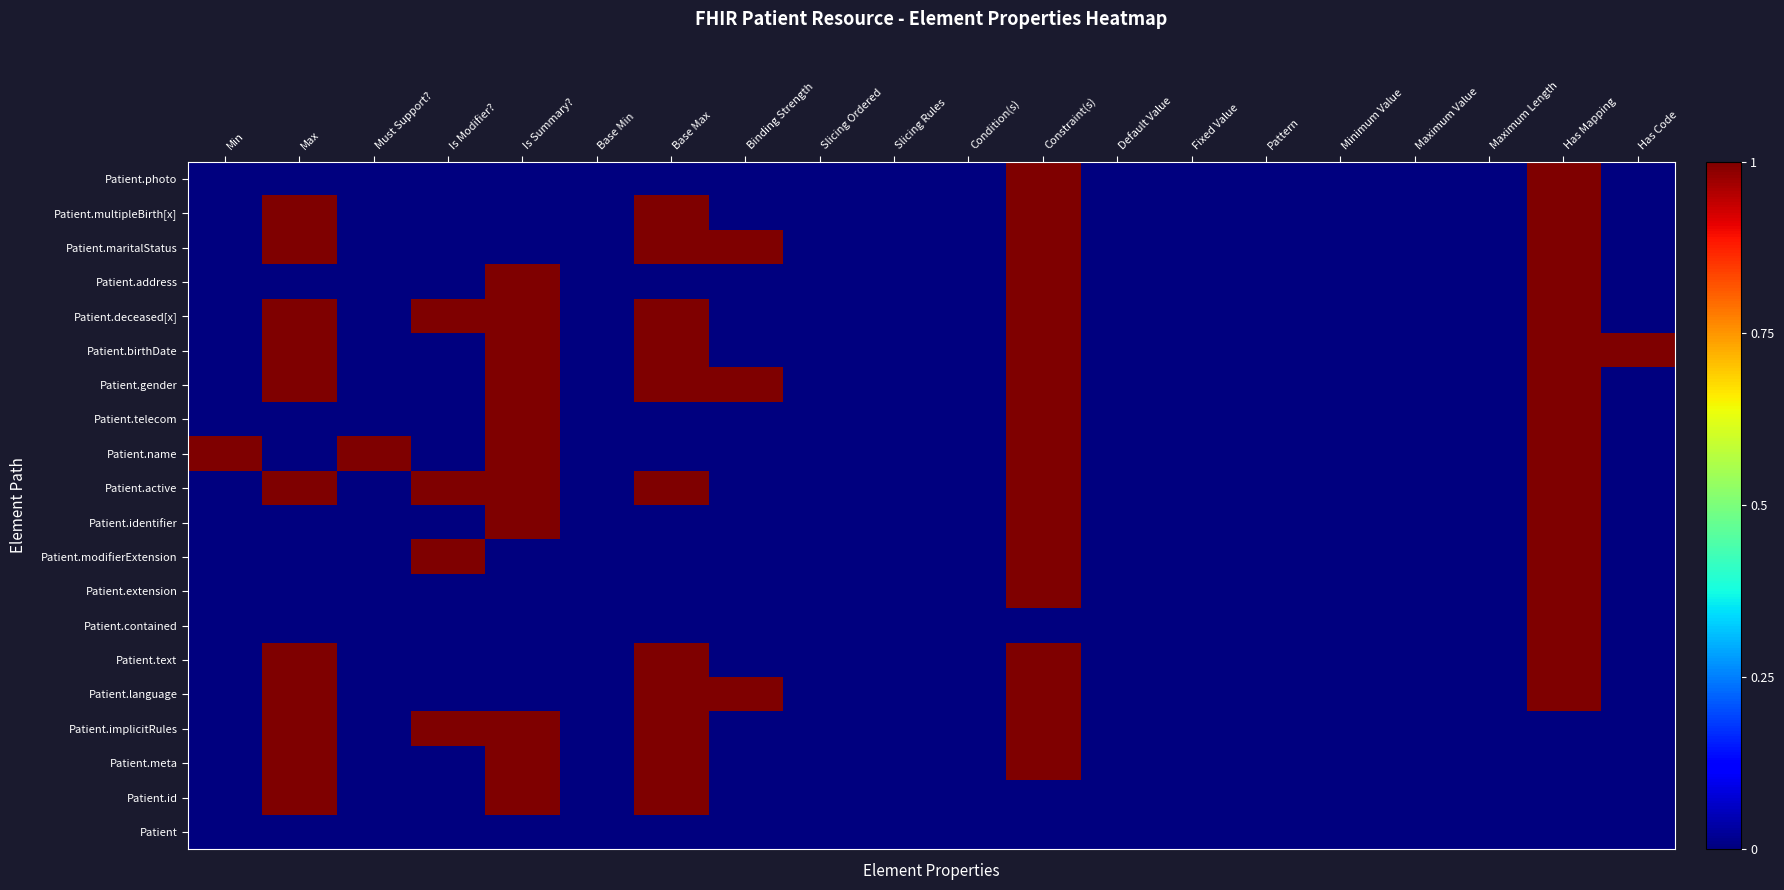

What is the spread (max minus min) of values at Min?

1